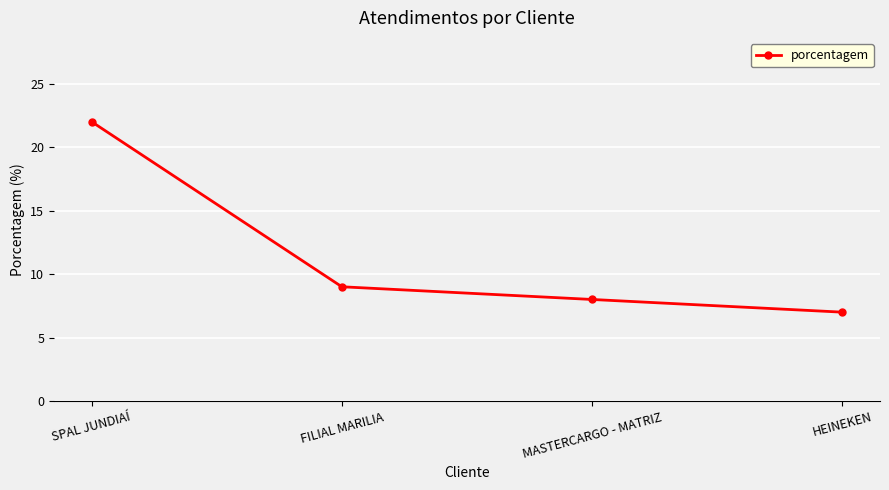

Reading left to right, extract all data points from this chart.

22	9	8	7